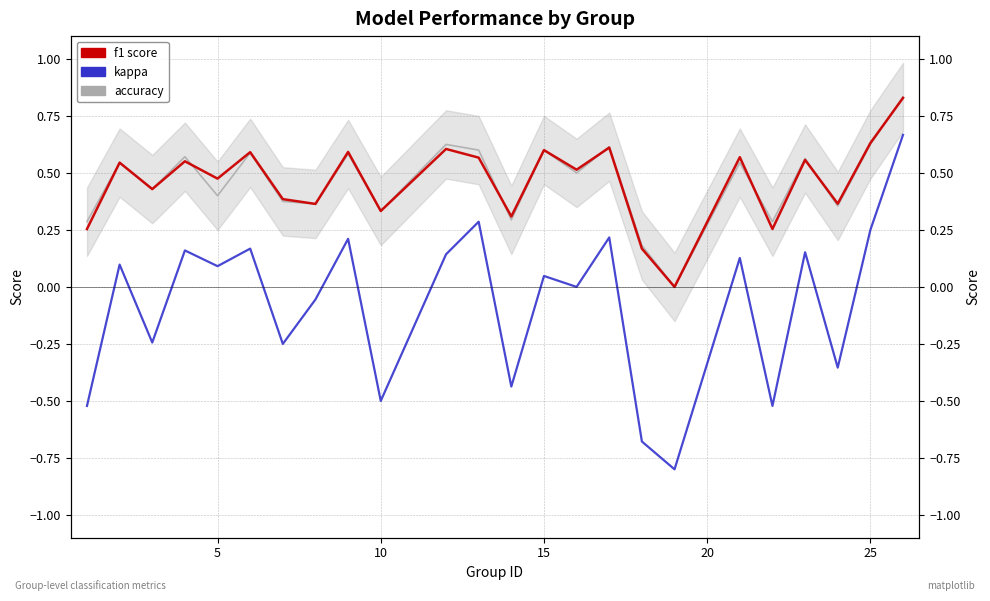

The accuracy series shows 0.5 at 7. True or false?

False